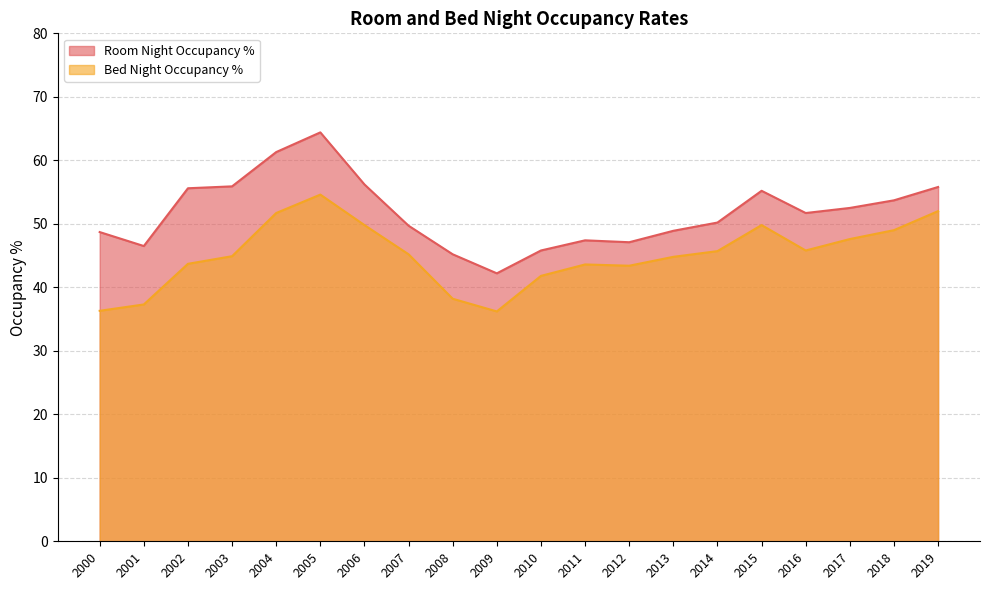

Where is Bed Night Occupancy % nearest to the value 45?

2003